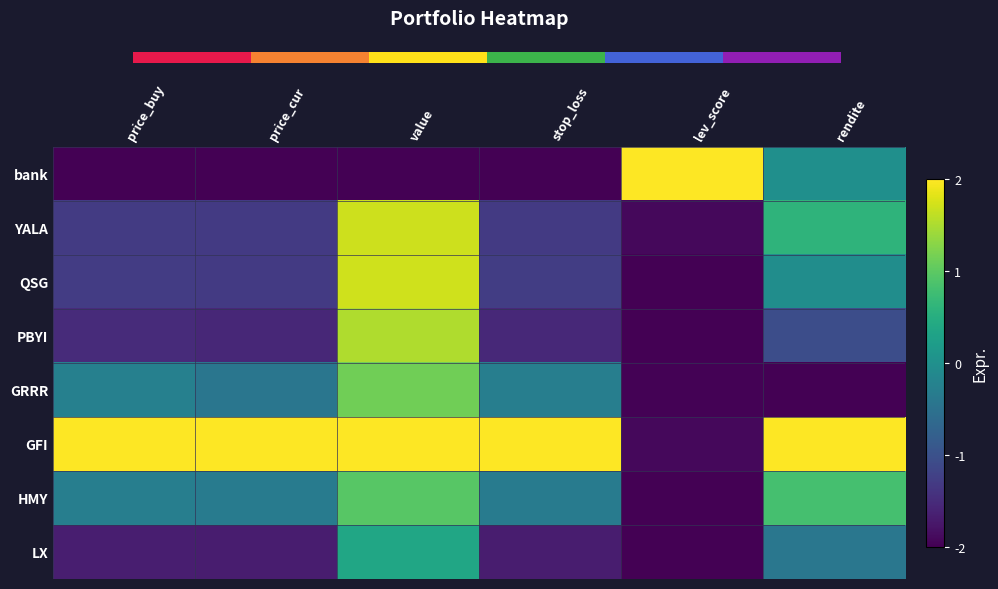

What is the smallest value displayed?

-2.0